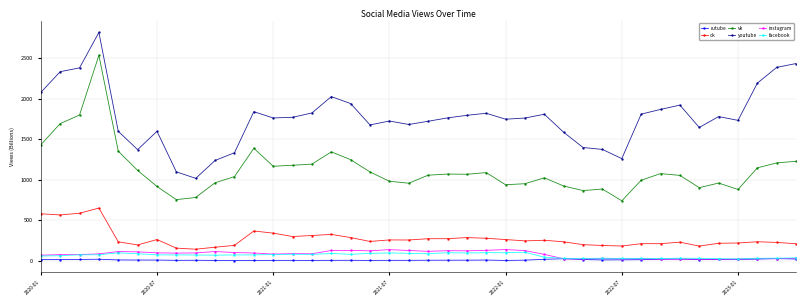

True or false: youtube and facebook intersect in this chart.

False